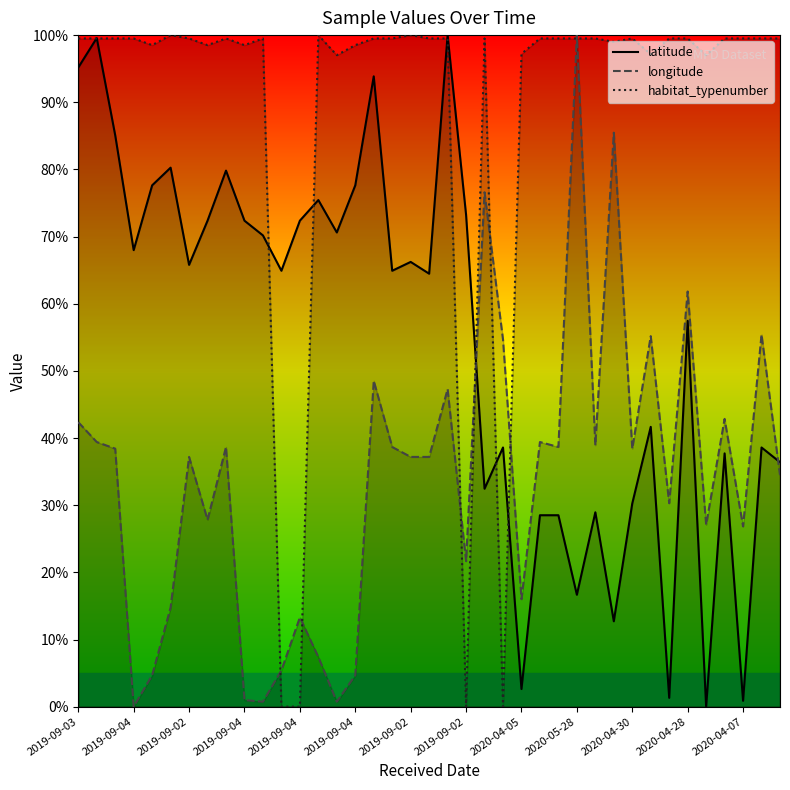

Does the chart display data point markers on the line(s)?

No